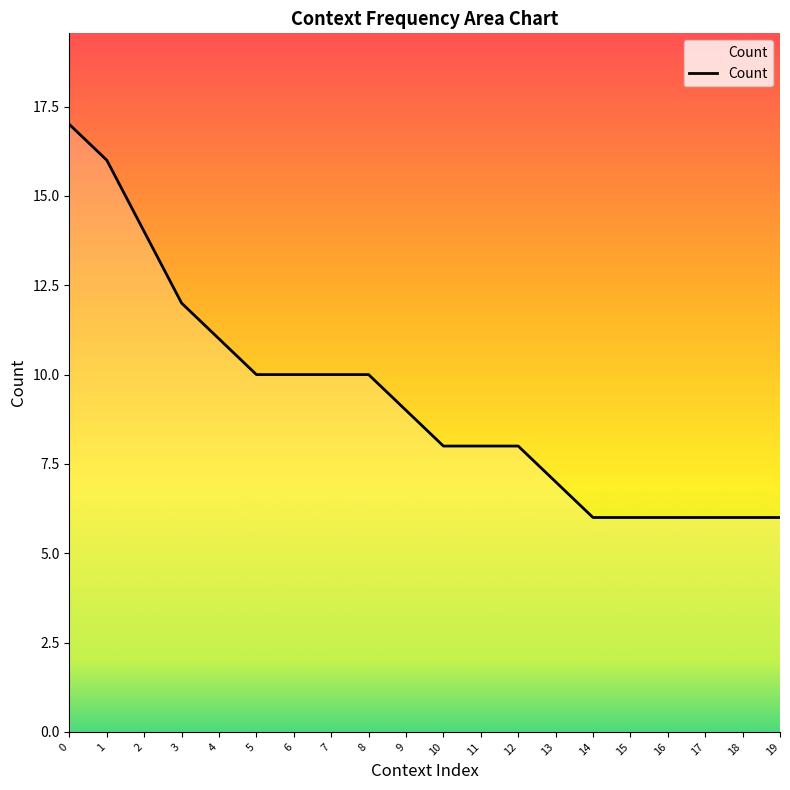

What is the difference between the values at 13 and 5?

3